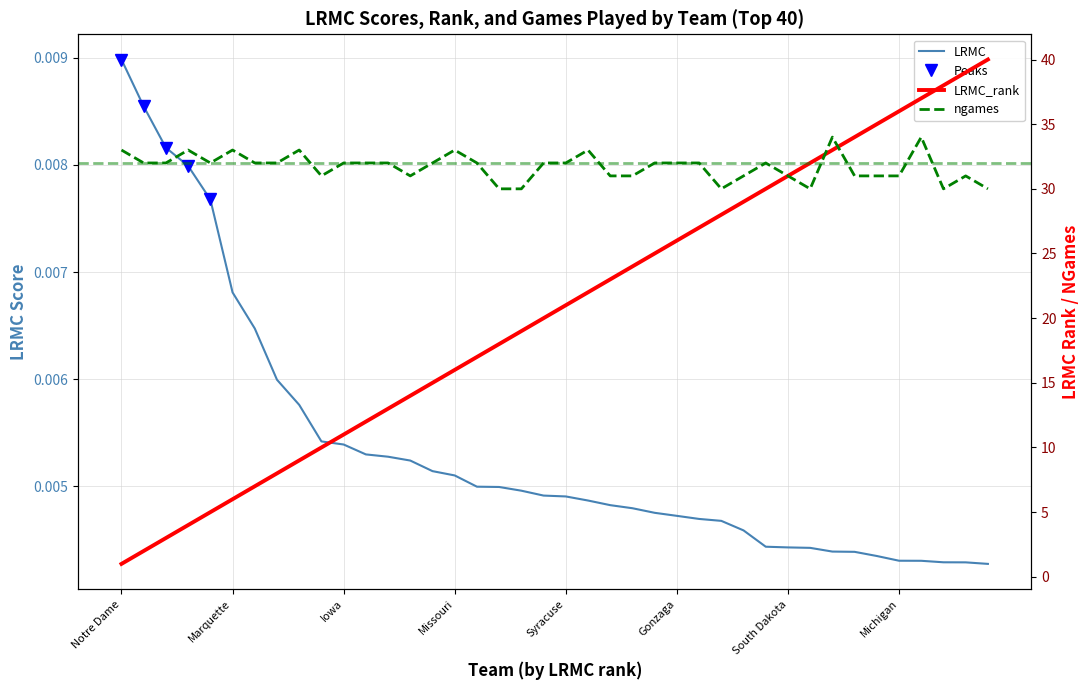

Reading left to right, transcribe all the data shown in this chart.

LRMC: 0.0	0.0	0.0	0.0	0.0	0.0	0.0	0.0	0.0	0.0	0.0	0.0	0.0	0.0	0.0	0.0	0.0	0.0	0.0	0.0	0.0	0.0	0.0	0.0	0.0	0.0	0.0	0.0	0.0	0.0	0.0	0.0	0.0	0.0	0.0	0.0	0.0	0.0	0.0	0.0
LRMC_rank: 1.0	2.0	3.0	4.0	5.0	6.0	7.0	8.0	9.0	10.0	11.0	12.0	13.0	14.0	15.0	16.0	17.0	18.0	19.0	20.0	21.0	22.0	23.0	24.0	25.0	26.0	27.0	28.0	29.0	30.0	31.0	32.0	33.0	34.0	35.0	36.0	37.0	38.0	39.0	40.0
ngames: 33.0	32.0	32.0	33.0	32.0	33.0	32.0	32.0	33.0	31.0	32.0	32.0	32.0	31.0	32.0	33.0	32.0	30.0	30.0	32.0	32.0	33.0	31.0	31.0	32.0	32.0	32.0	30.0	31.0	32.0	31.0	30.0	34.0	31.0	31.0	31.0	34.0	30.0	31.0	30.0